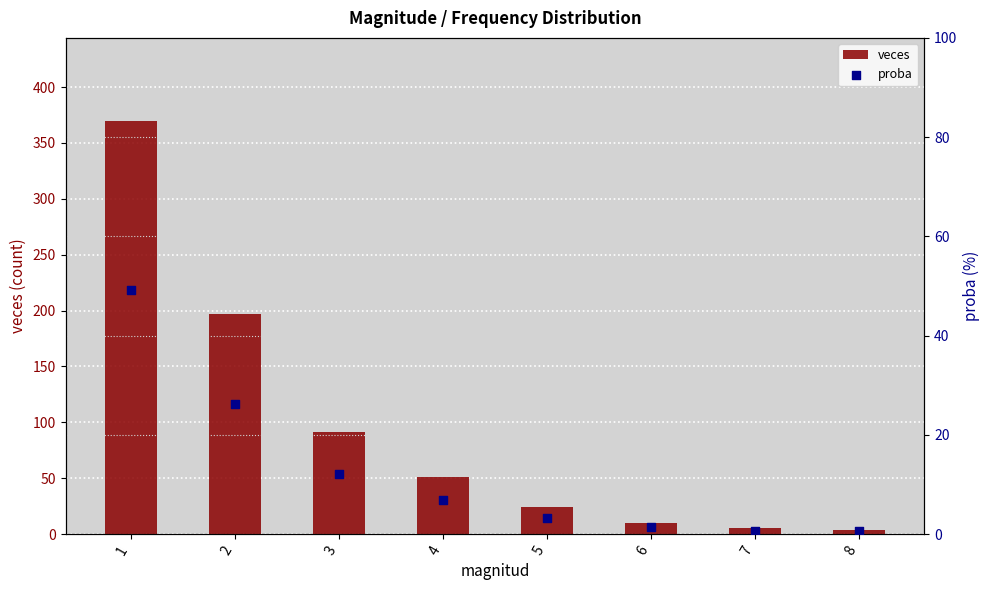

Which series contains the highest Y value?

veces